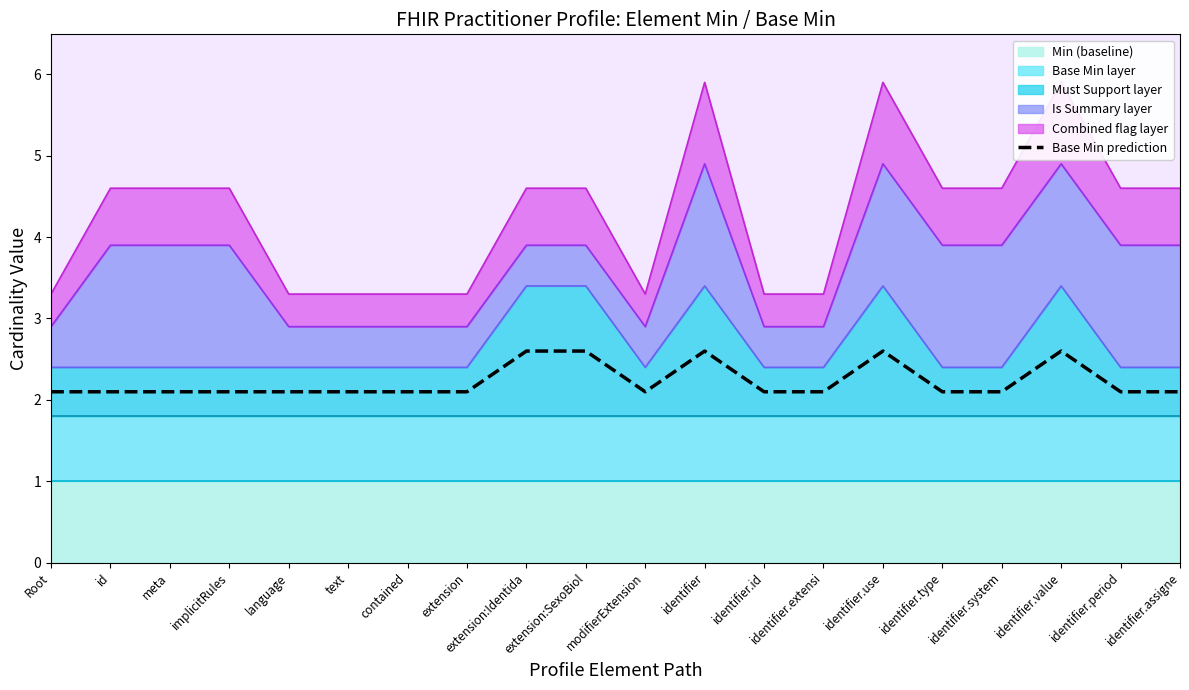

Where is the data nearest to the value 2?

Root